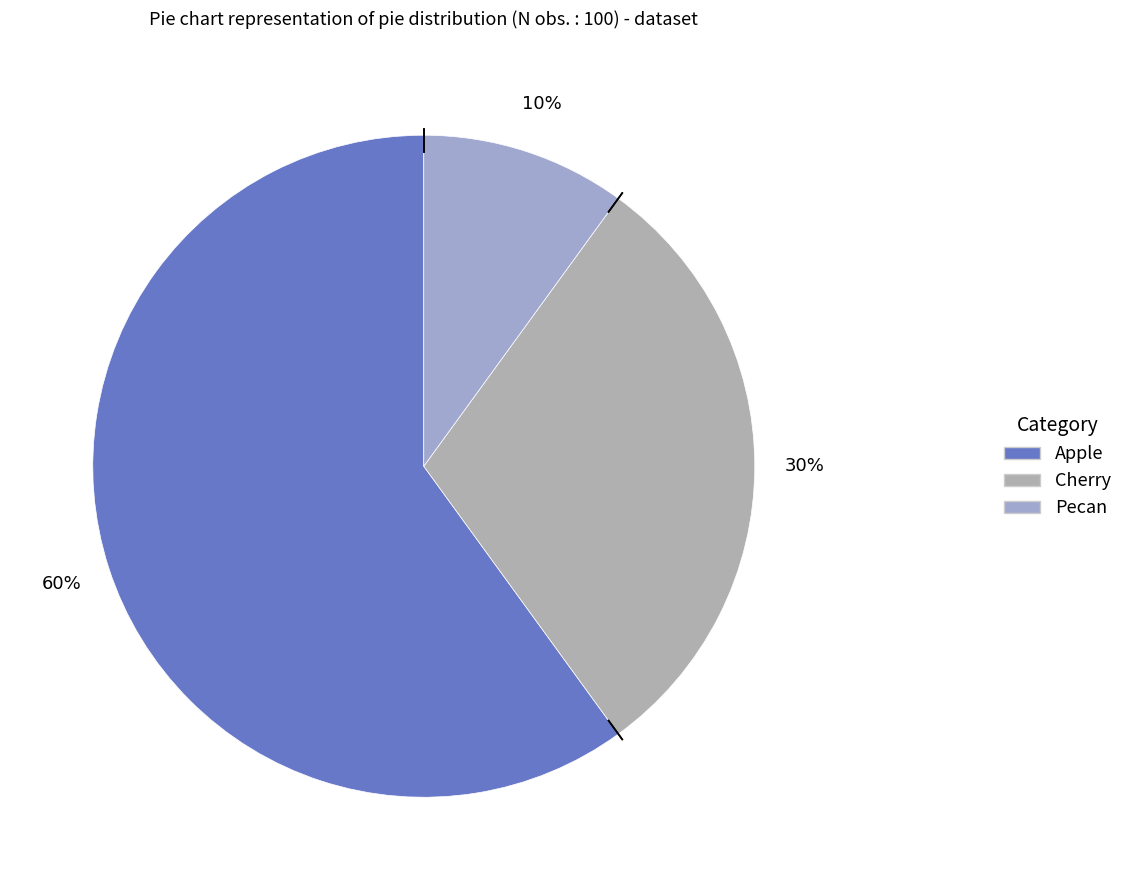

Which category has the smallest portion of the pie?

Pecan